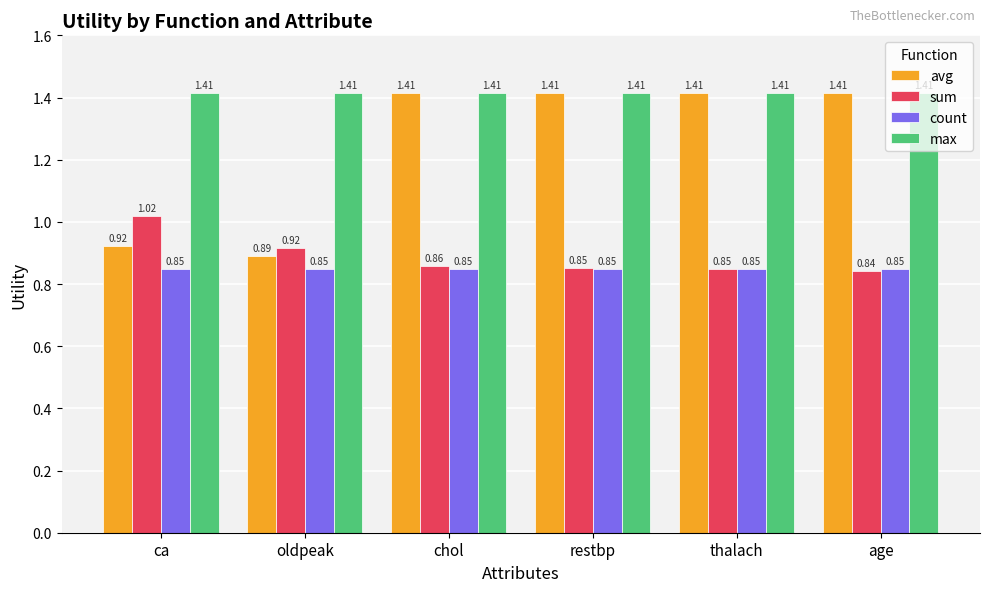

Is it true that sum equals 0.5 at restbp?

False